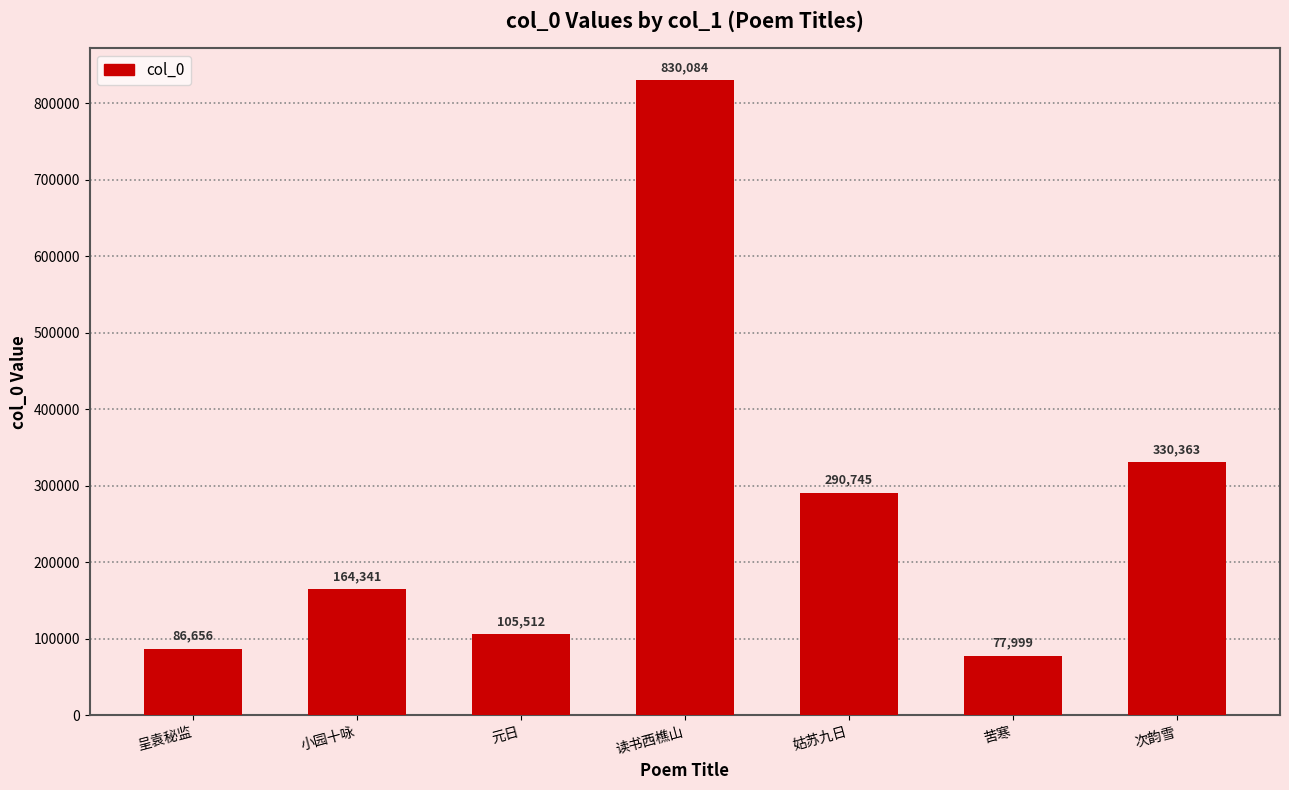

List the labels in order of value, smallest first.

苦寒, 呈袁秘监, 元日, 小园十咏, 姑苏九日, 次韵雪, 读书西樵山